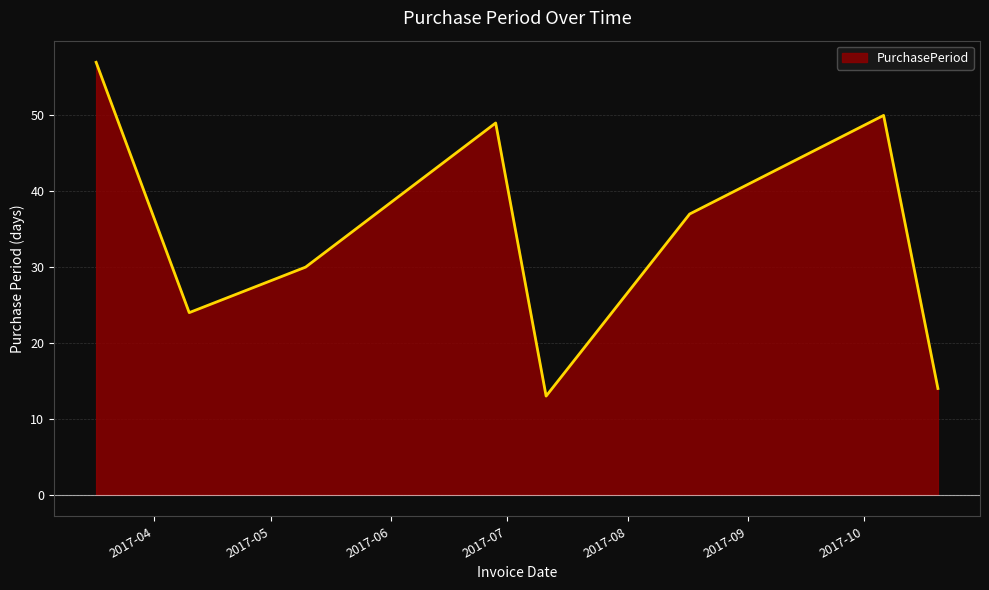

What is the smallest value displayed?

13